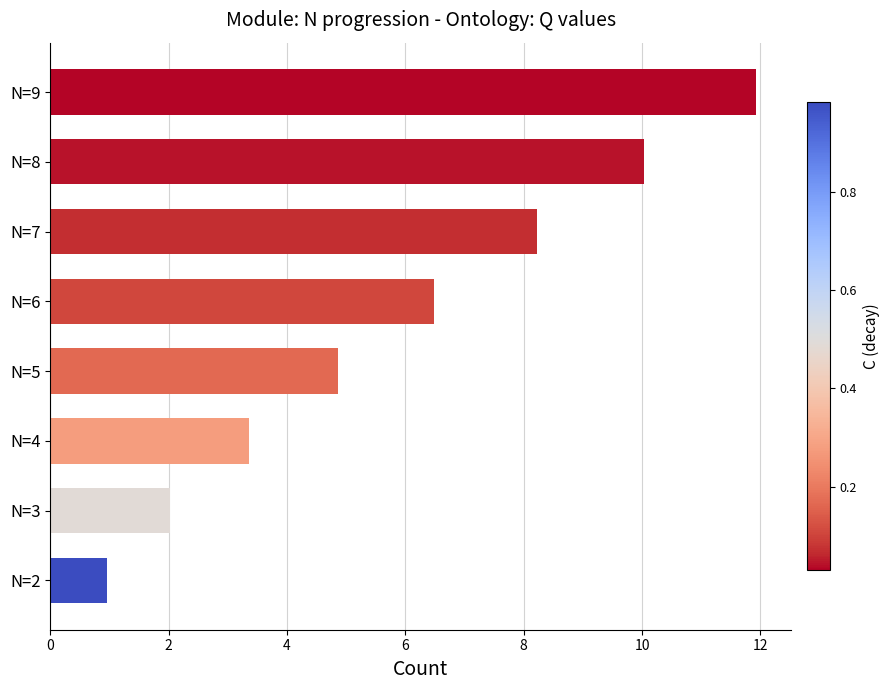

Reading bottom to top, what are all the values shown in this chart?

N=2=1.0	N=3=2.0	N=4=3.4	N=5=4.9	N=6=6.5	N=7=8.2	N=8=10.0	N=9=11.9